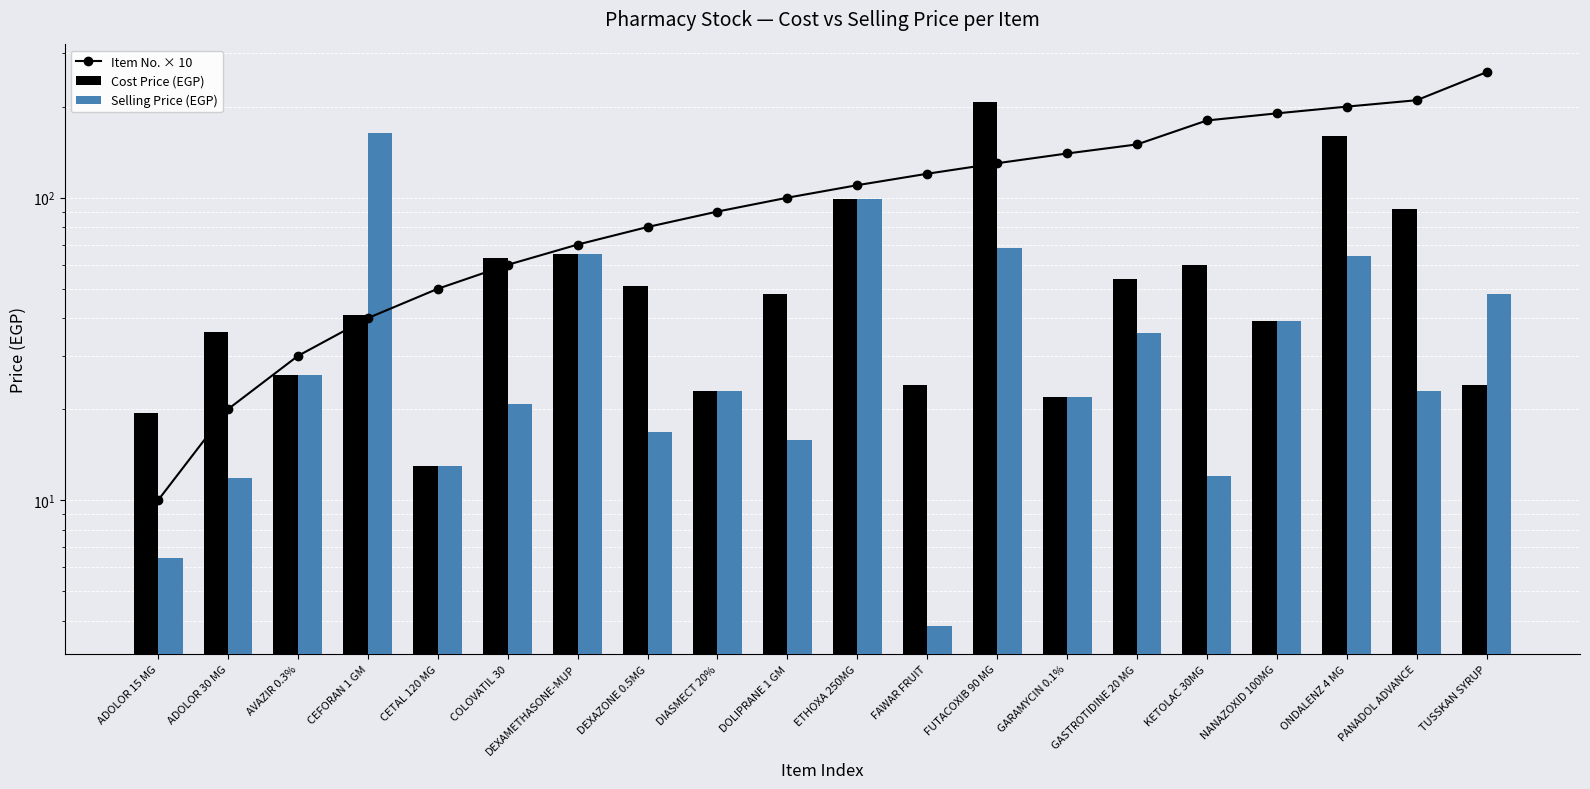

What is the total value across all series at ADOLOR 15 MG?

35.9